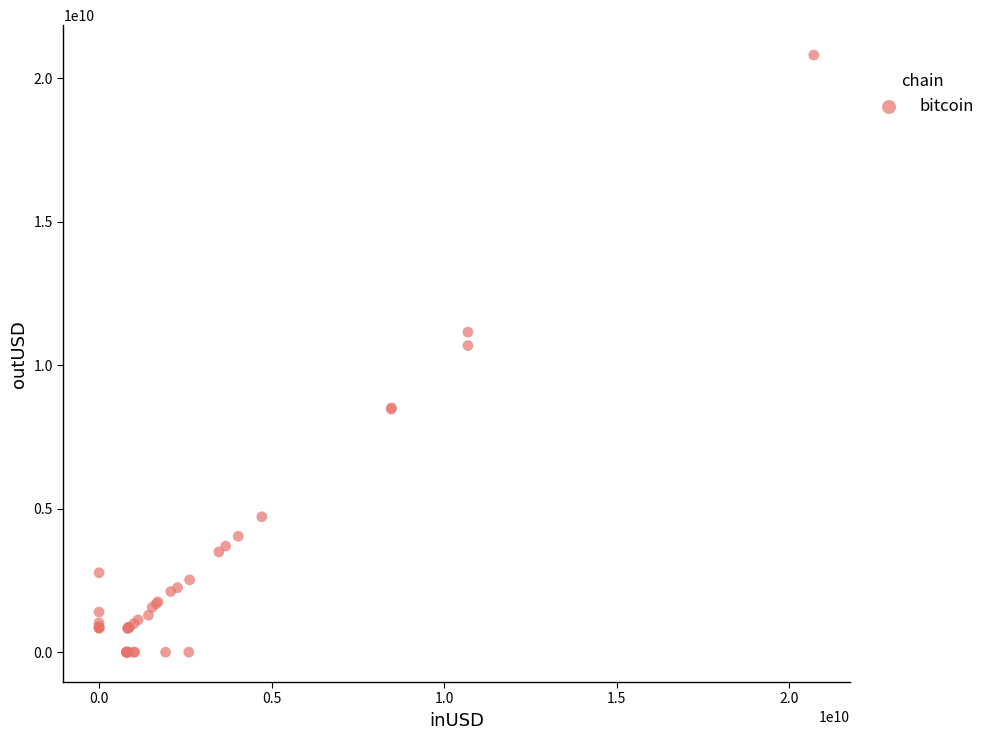

What Y value in the scatter plot is closest to 10406899859?

10686371003.5